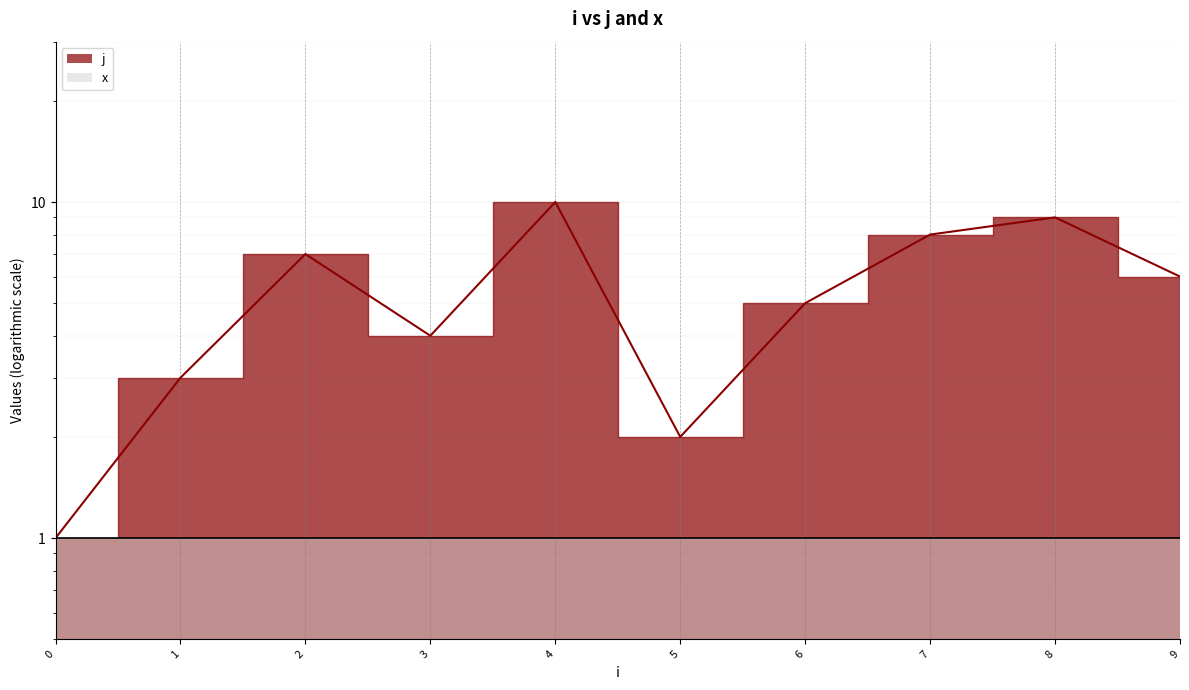

Where is the first local minimum?

3